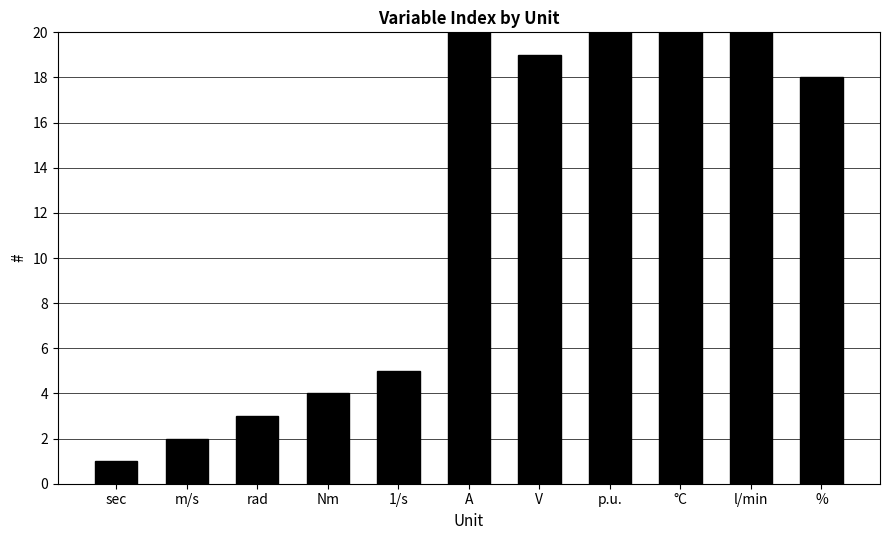

Is it true that the value at Nm is 4?

True